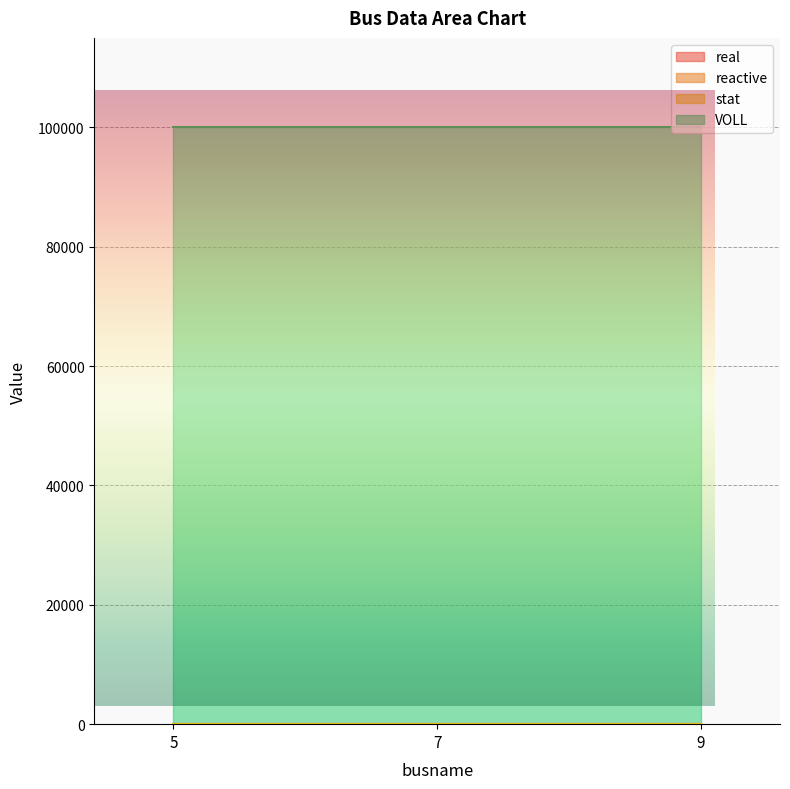

What is the value of the stat point at the 1st from the left?

1